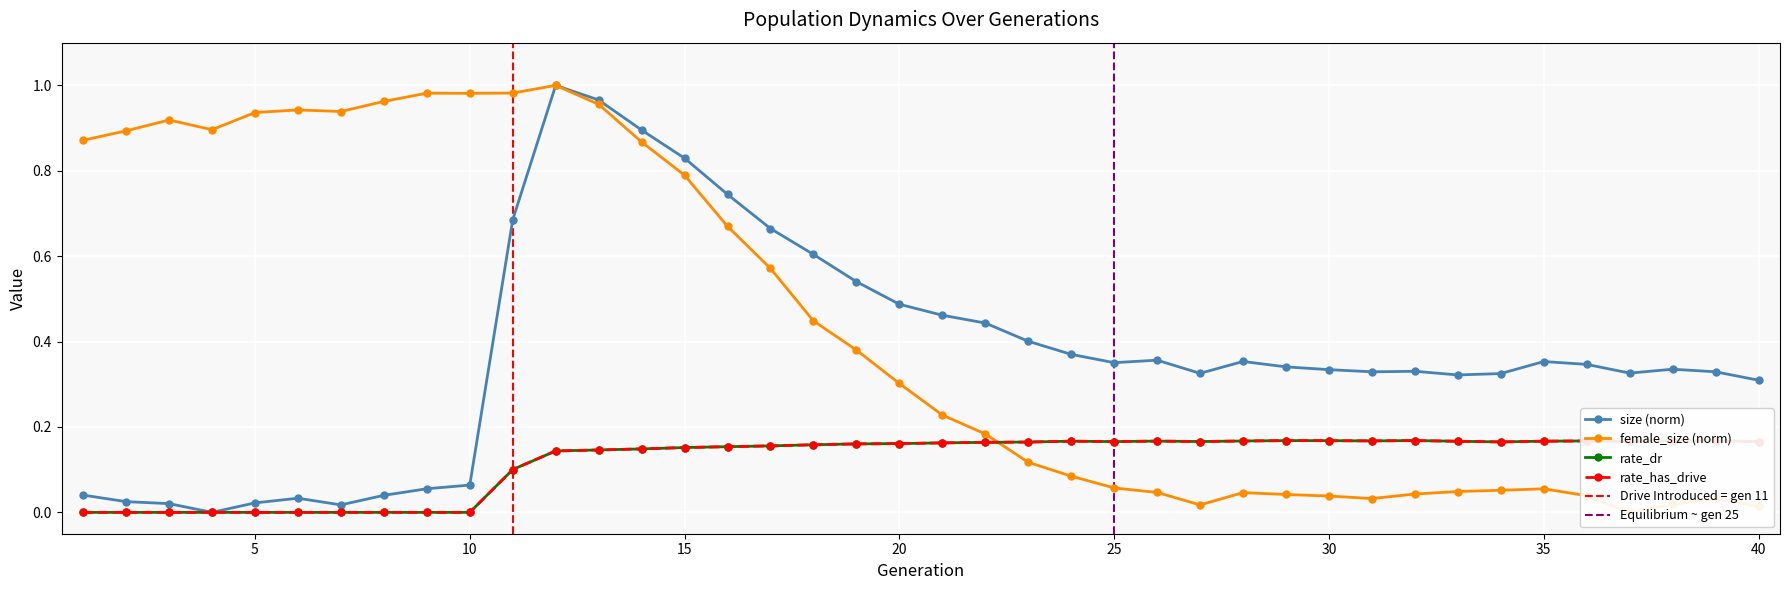

Reading right to left, what are all the values shown in this chart?

size: 0.3	0.3	0.3	0.3	0.3	0.4	0.3	0.3	0.3	0.3	0.3	0.3	0.4	0.3	0.4	0.4	0.4	0.4	0.4	0.5	0.5	0.5	0.6	0.7	0.7	0.8	0.9	1.0	1.0	0.7	0.1	0.1	0.0	0.0	0.0	0.0	0.0	0.0	0.0	0.0
female_size: 0.0	0.0	0.0	0.0	0.0	0.1	0.1	0.0	0.0	0.0	0.0	0.0	0.0	0.0	0.0	0.1	0.1	0.1	0.2	0.2	0.3	0.4	0.4	0.6	0.7	0.8	0.9	1.0	1.0	1.0	1.0	1.0	1.0	0.9	0.9	0.9	0.9	0.9	0.9	0.9
rate_dr: 0.2	0.2	0.2	0.2	0.2	0.2	0.2	0.2	0.2	0.2	0.2	0.2	0.2	0.2	0.2	0.2	0.2	0.2	0.2	0.2	0.2	0.2	0.2	0.2	0.2	0.2	0.1	0.1	0.1	0.1	0.0	0.0	0.0	0.0	0.0	0.0	0.0	0.0	0.0	0.0
rate_has_drive: 0.2	0.2	0.2	0.2	0.2	0.2	0.2	0.2	0.2	0.2	0.2	0.2	0.2	0.2	0.2	0.2	0.2	0.2	0.2	0.2	0.2	0.2	0.2	0.2	0.2	0.2	0.1	0.1	0.1	0.1	0.0	0.0	0.0	0.0	0.0	0.0	0.0	0.0	0.0	0.0